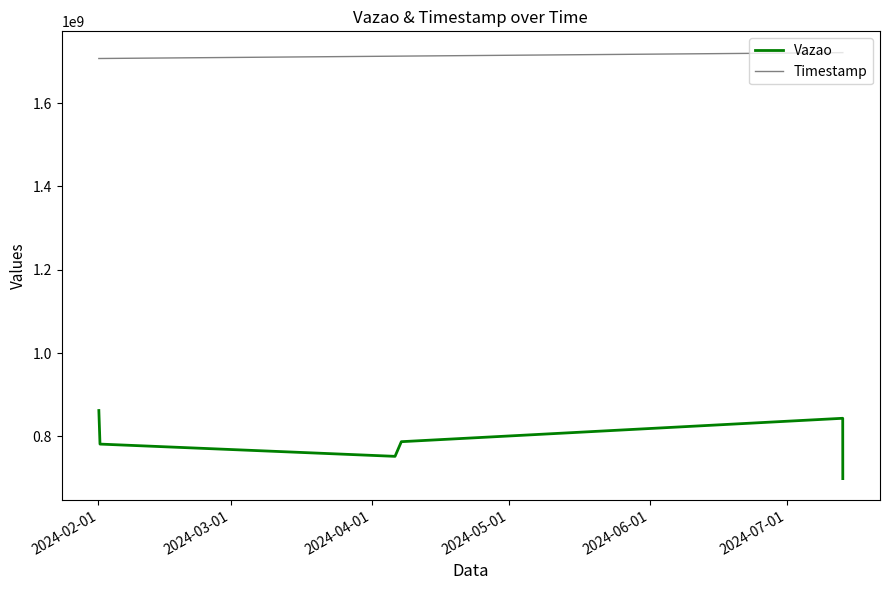

True or false: Vazao and Timestamp cross at least once.

False